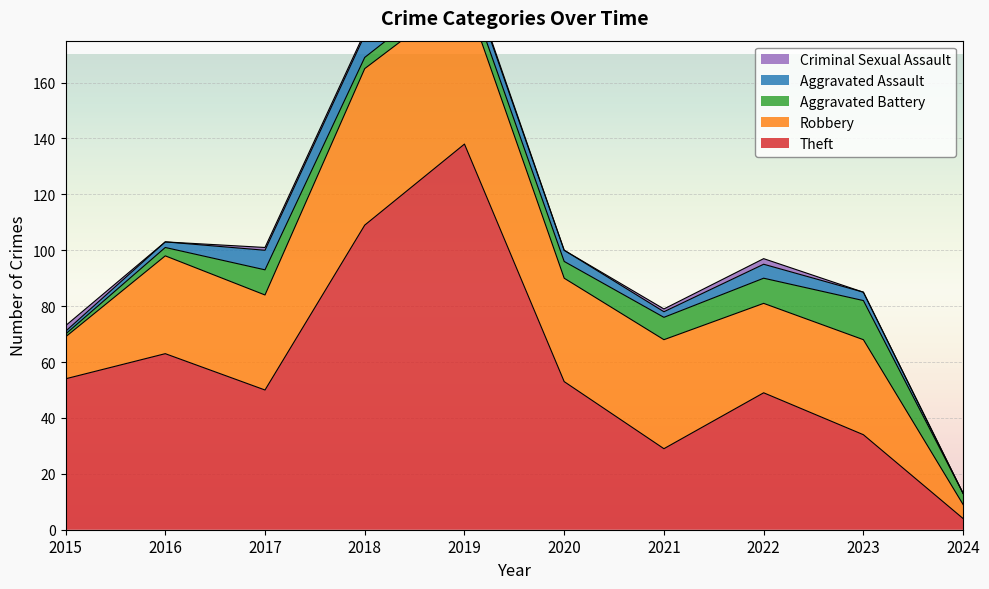

How many intersections are there between Theft and Robbery?

2